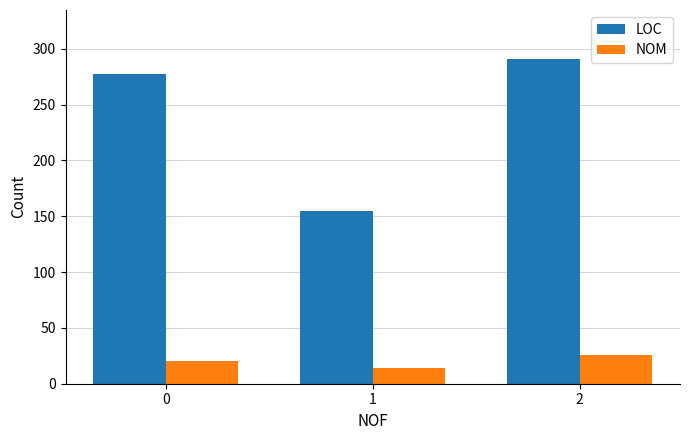

Between 0 and 2, which series saw the biggest shift?

LOC